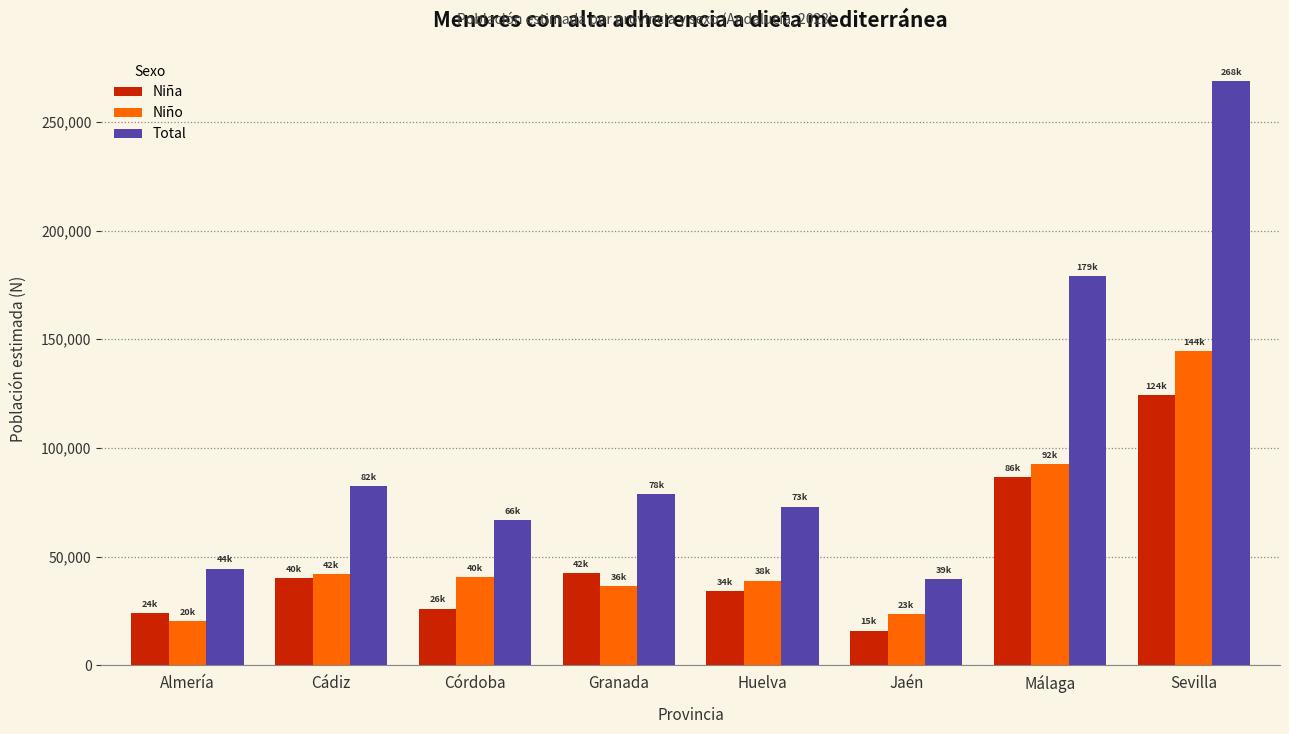

Reading left to right, list all the values displayed in this chart.

Niña: Almería=24174	Cádiz=40313	Córdoba=26130	Granada=42381	Huelva=34076	Jaén=15988	Málaga=86406	Sevilla=124172
Niño: Almería=20300	Cádiz=42013	Córdoba=40639	Granada=36315	Huelva=38949	Jaén=23542	Málaga=92707	Sevilla=144557
Total: Almería=44474	Cádiz=82326	Córdoba=66769	Granada=78696	Huelva=73025	Jaén=39530	Málaga=179114	Sevilla=268729